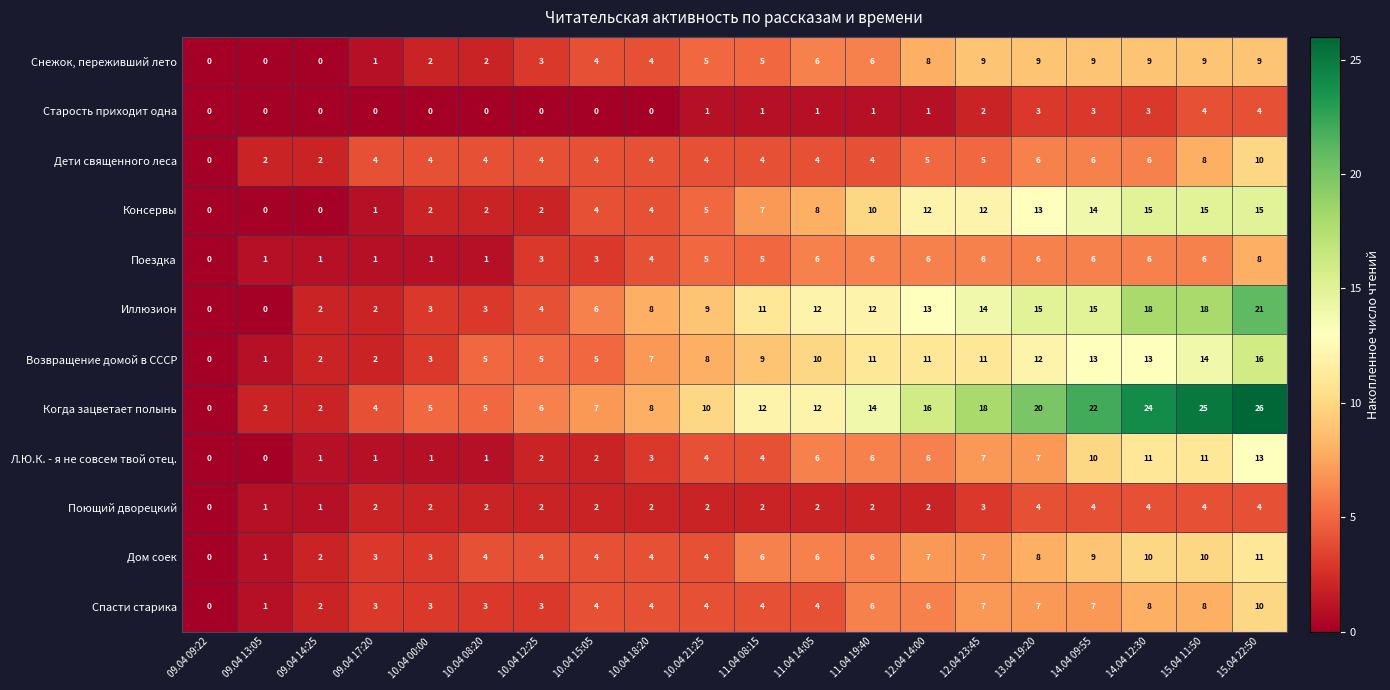

The Поющий дворецкий series shows 6 at 14.04 12:30. True or false?

False